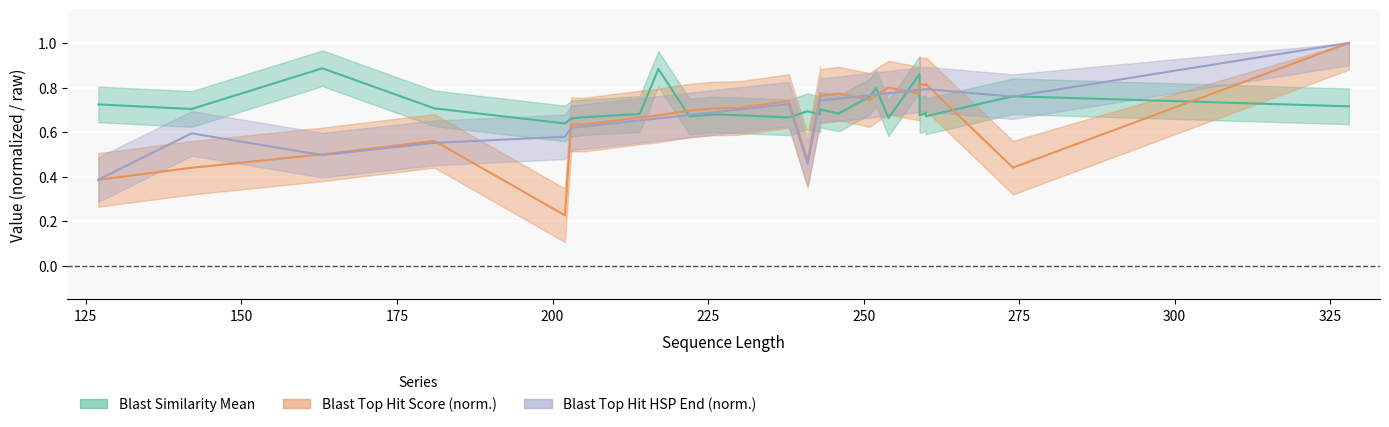

Is this an area chart (filled region under the line)?

No